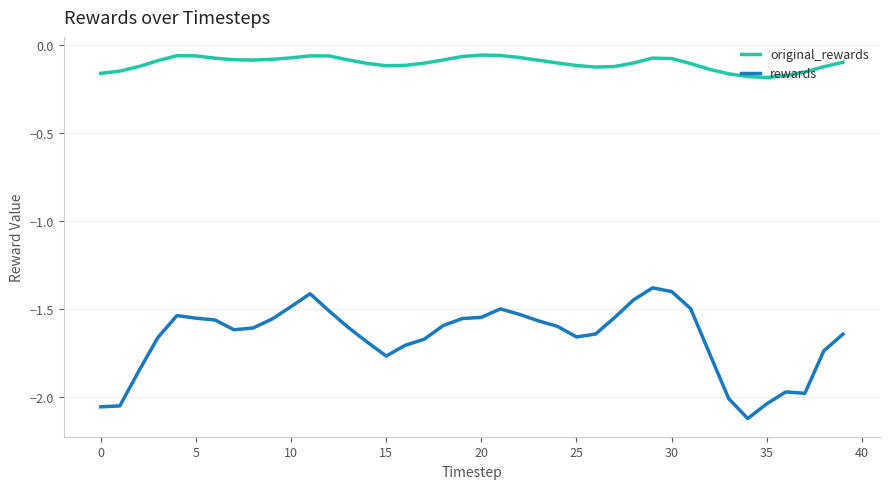

What is the difference between the maximum and minimum values in the rewards series?

0.7